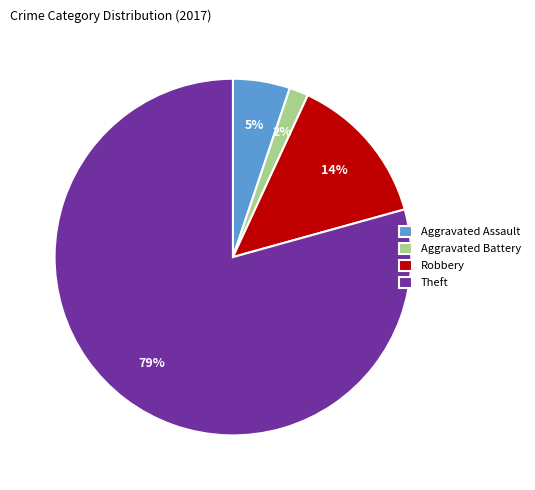

True or false: Aggravated Assault accounts for 5% of the total.

True